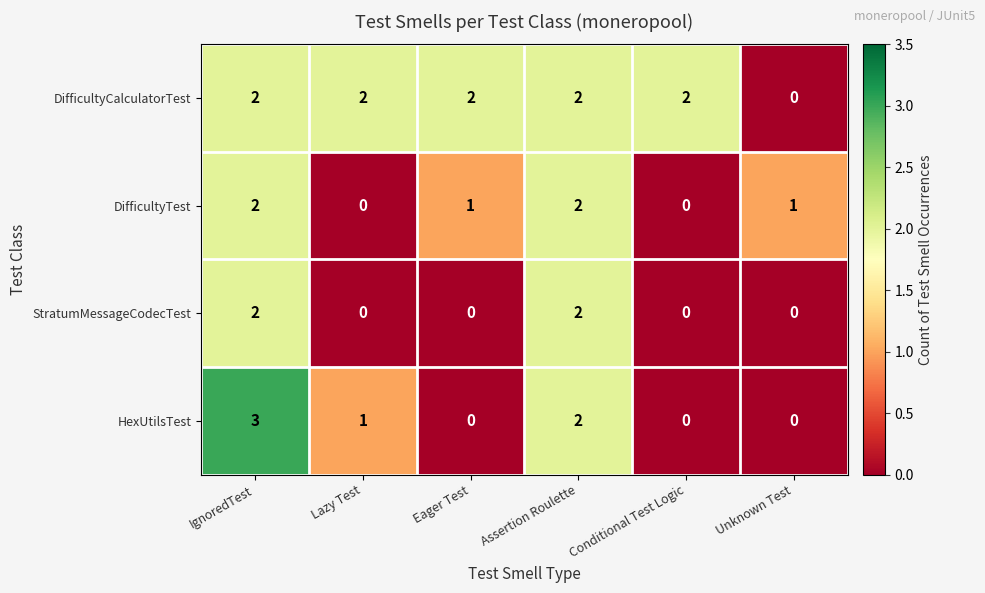

Which series has the largest total across all categories?

DifficultyCalculatorTest